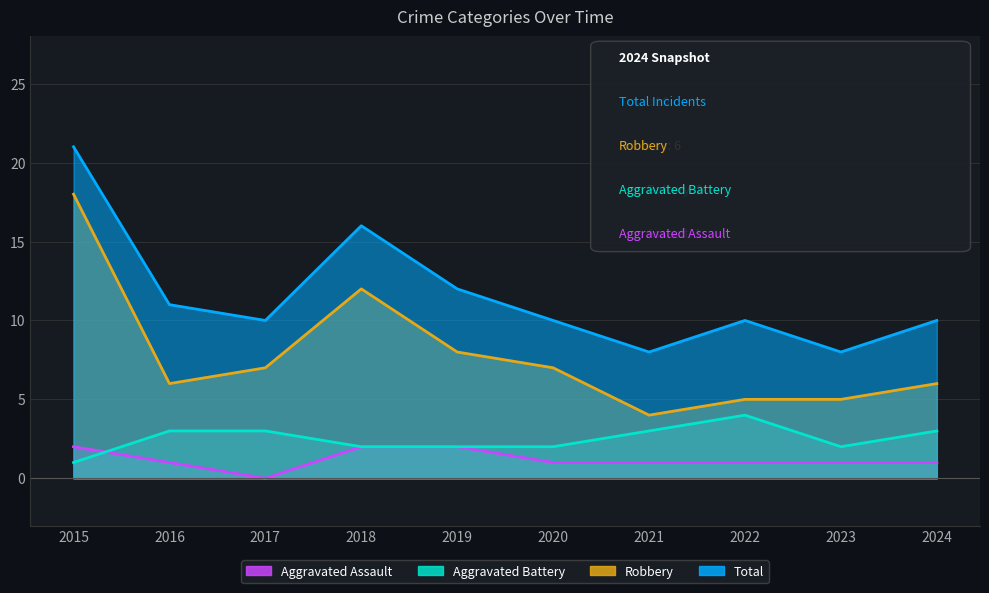

True or false: Total has a value of 14 at 2021.

False